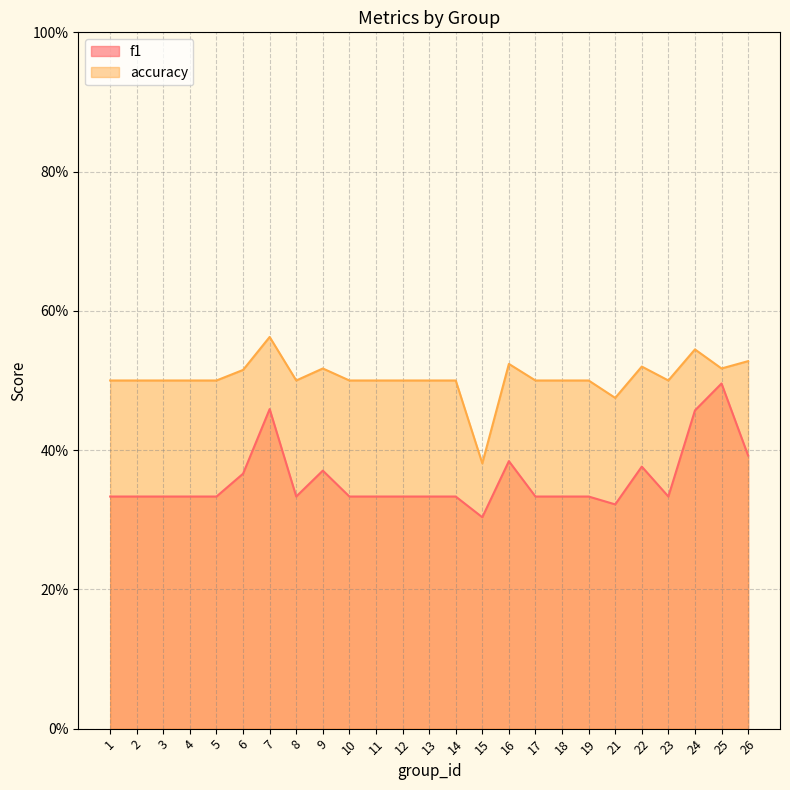

Reading left to right, extract all data points from this chart.

f1: 1=0.3	2=0.3	3=0.3	4=0.3	5=0.3	6=0.4	7=0.5	8=0.3	9=0.4	10=0.3	11=0.3	12=0.3	13=0.3	14=0.3	15=0.3	16=0.4	17=0.3	18=0.3	19=0.3	21=0.3	22=0.4	23=0.3	24=0.5	25=0.5	26=0.4
accuracy: 1=0.5	2=0.5	3=0.5	4=0.5	5=0.5	6=0.5	7=0.6	8=0.5	9=0.5	10=0.5	11=0.5	12=0.5	13=0.5	14=0.5	15=0.4	16=0.5	17=0.5	18=0.5	19=0.5	21=0.5	22=0.5	23=0.5	24=0.5	25=0.5	26=0.5